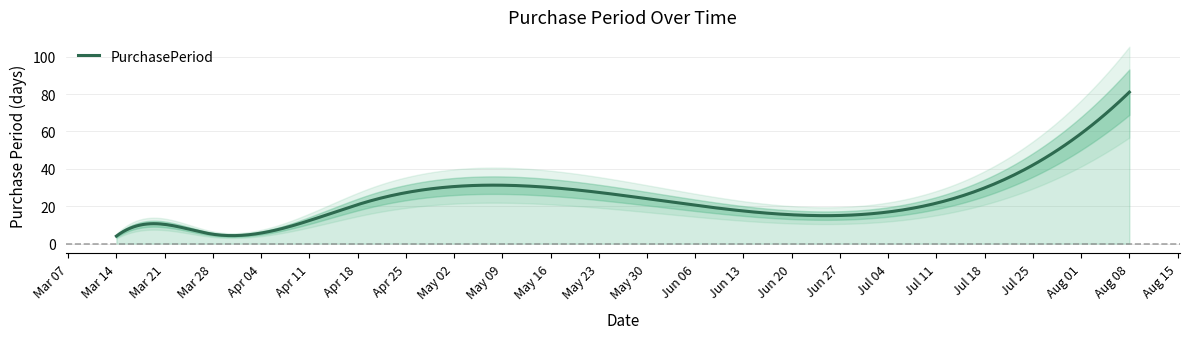

What position from the right is 2016-03-23?

5